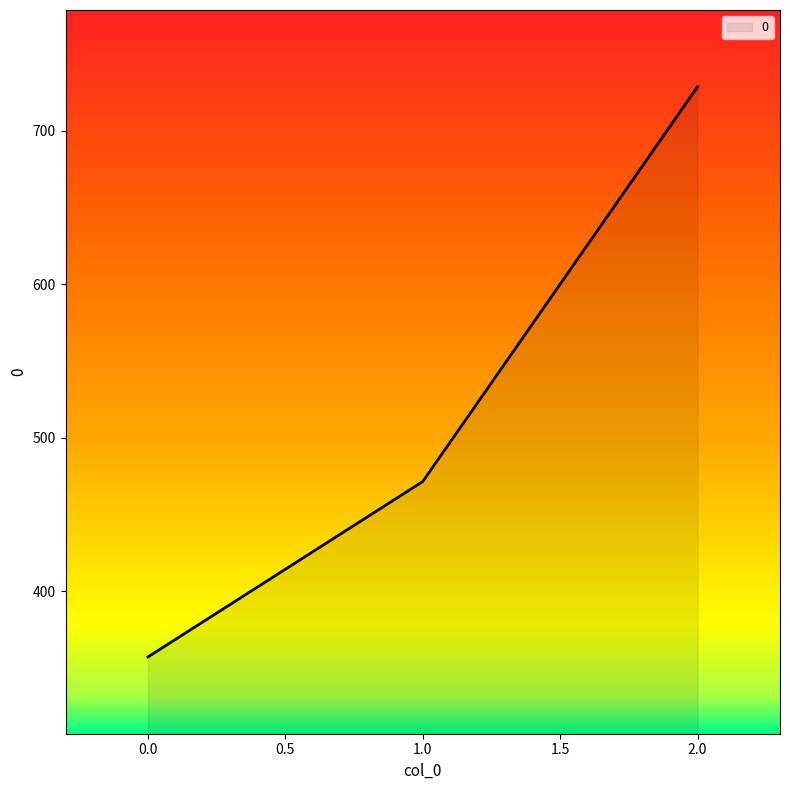

Does the chart have visible grid lines?

No